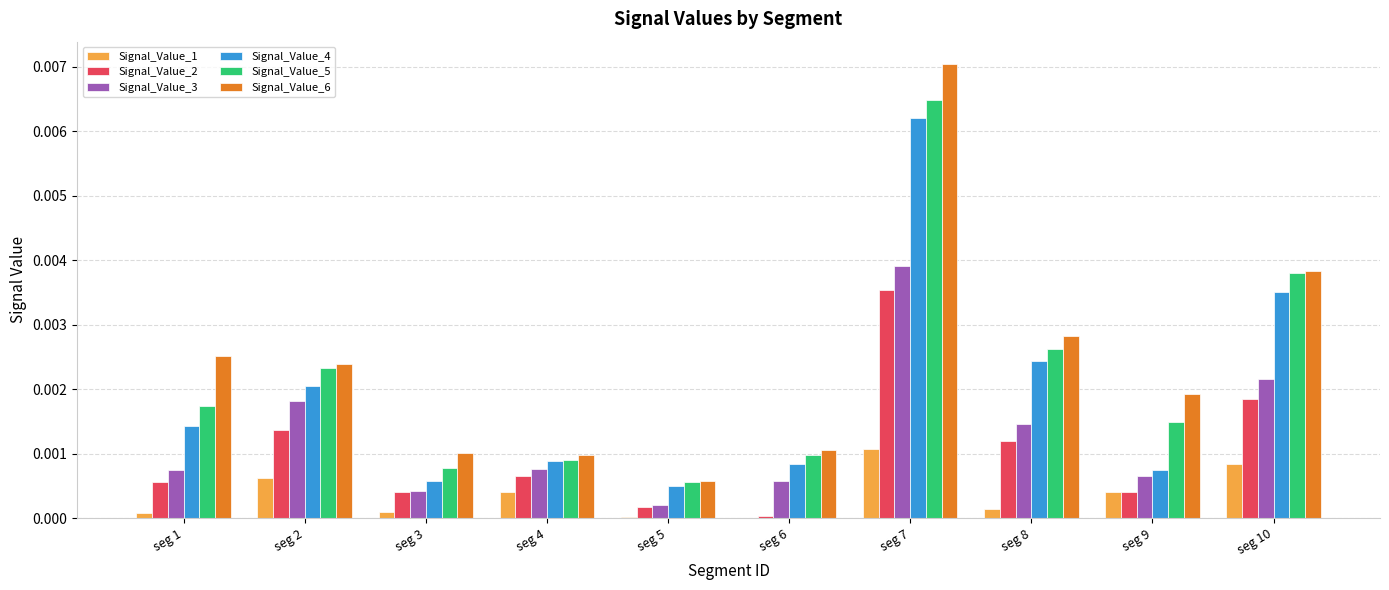

Are the bars grouped side by side (vs. stacked)?

Yes